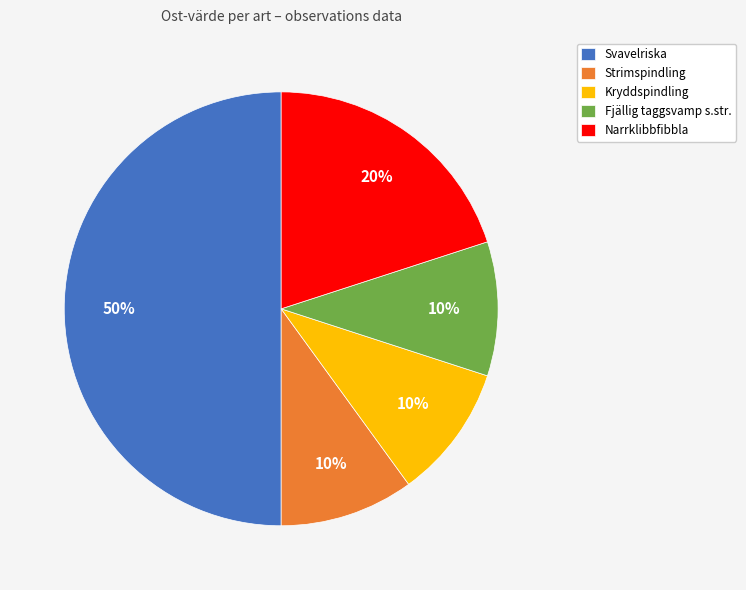

The Narrklibbfibbla slice represents 20% of the pie. True or false?

True